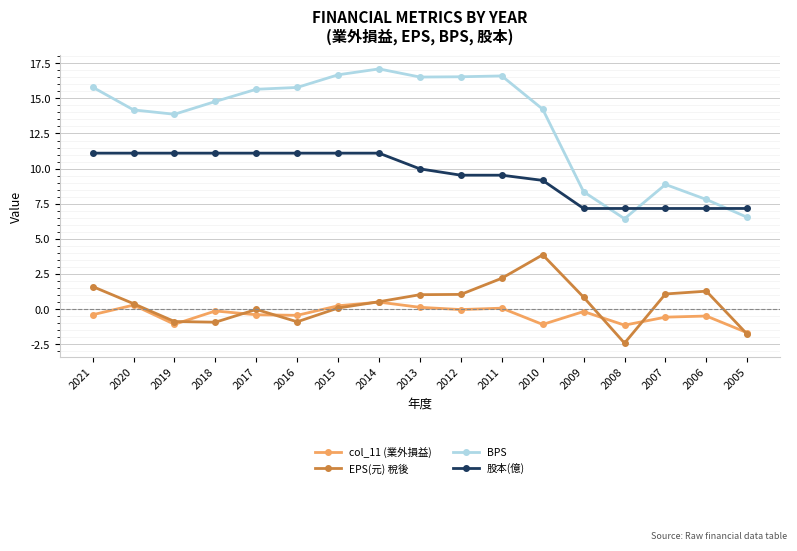

Does the chart have visible grid lines?

Yes